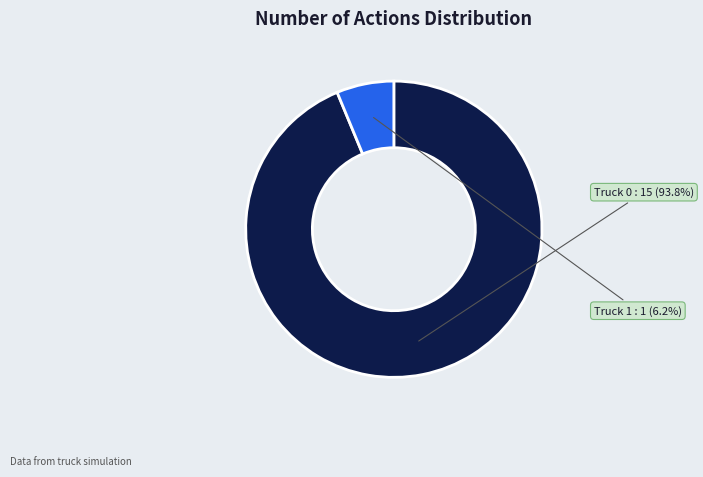

Which slice is the largest?

Truck 0